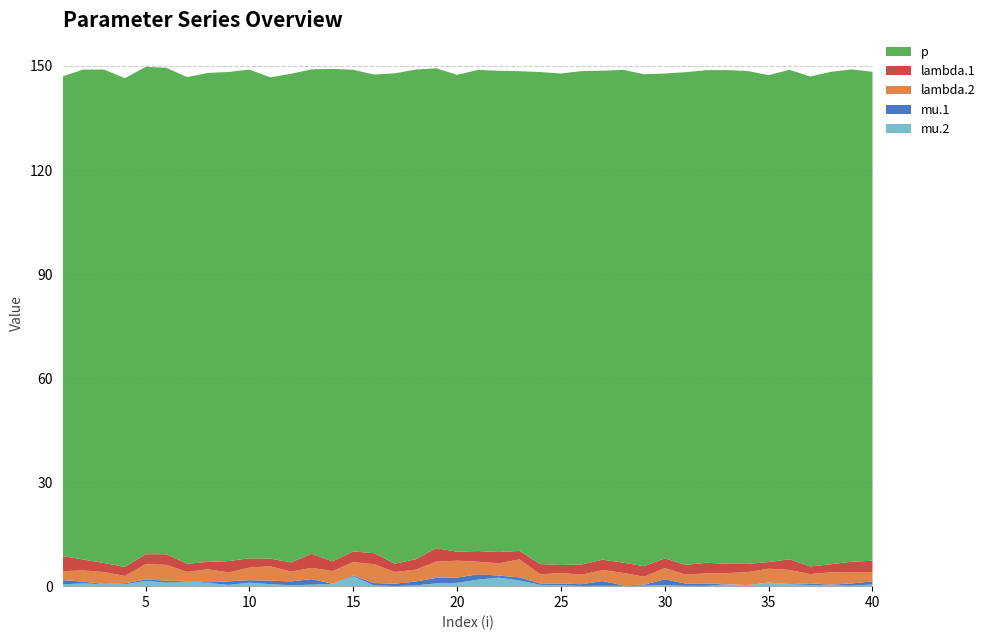

Reading left to right, transcribe all the data shown in this chart.

mu.2: 0.5	0.8	0.6	0.6	1.5	1.0	1.4	0.9	0.4	1.0	0.6	0.2	0.4	0.7	2.8	0.2	0.0	0.2	0.8	1.0	1.9	2.5	1.7	0.4	0.2	0.1	0.1	0.1	0.1	0.4	0.1	0.1	0.6	0.2	1.0	0.5	0.3	0.2	0.1	0.5
mu.1: 1.2	0.5	0.1	0.3	0.4	0.5	0.1	0.2	1.0	0.7	1.0	1.1	1.6	0.0	0.3	0.7	0.7	1.1	1.6	1.5	1.5	0.6	0.9	0.4	0.5	0.5	1.4	0.2	0.3	1.6	0.7	0.7	0.0	0.1	0.0	0.1	0.5	0.2	0.6	0.9
lambda.2: 2.6	3.2	3.4	2.1	4.4	4.6	2.6	3.8	2.6	3.6	4.2	2.8	3.3	3.7	3.8	5.5	3.4	3.4	4.7	4.9	3.6	3.5	5.2	2.6	3.1	2.7	3.2	3.6	2.3	3.2	2.6	2.9	3.2	3.8	4.0	4.1	2.7	3.6	3.2	2.6
lambda.1: 4.4	3.2	2.6	2.6	2.9	3.1	2.4	2.1	3.3	2.7	2.2	2.7	4.1	2.8	3.1	3.2	2.4	3.0	3.9	2.6	3.1	3.3	2.4	2.9	2.3	2.9	3.0	3.0	3.0	2.8	2.8	3.1	2.7	2.4	1.9	3.1	2.2	2.3	3.0	3.3
p: 138.3	141.3	142.3	140.9	140.5	140.3	140.3	141.0	141.1	140.9	138.8	140.9	139.7	142.0	138.9	138.0	141.4	141.2	138.3	137.5	138.7	138.8	138.3	141.9	141.7	142.3	141.0	142.1	141.8	139.8	142.1	142.0	142.4	142.1	140.4	141.1	141.2	142.0	142.0	141.0